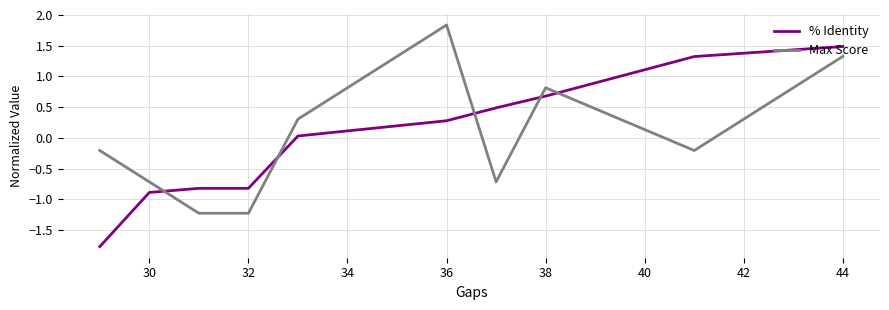

What is the minimum value shown in the chart?

-1.8